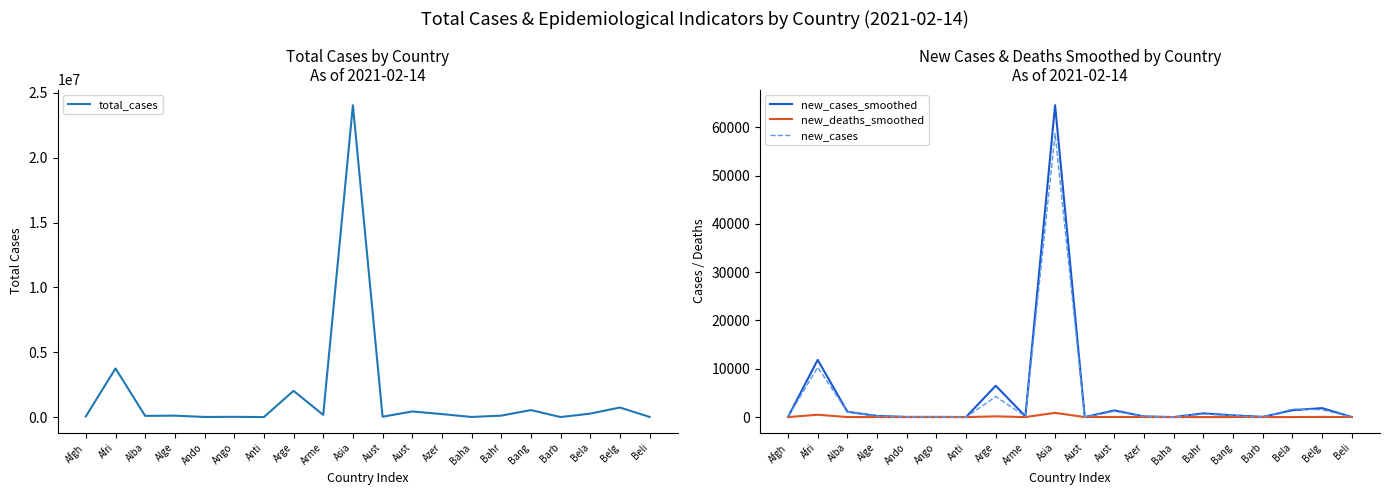

What are all the series names shown in the legend?

total_cases, new_cases_smoothed, new_deaths_smoothed, new_cases